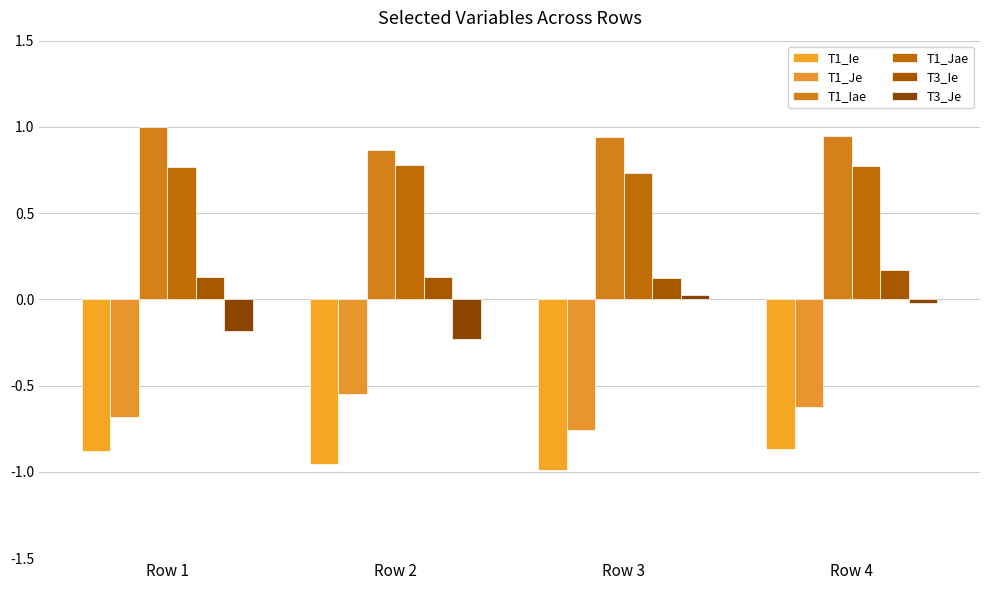

How many bars are there in each group?

6